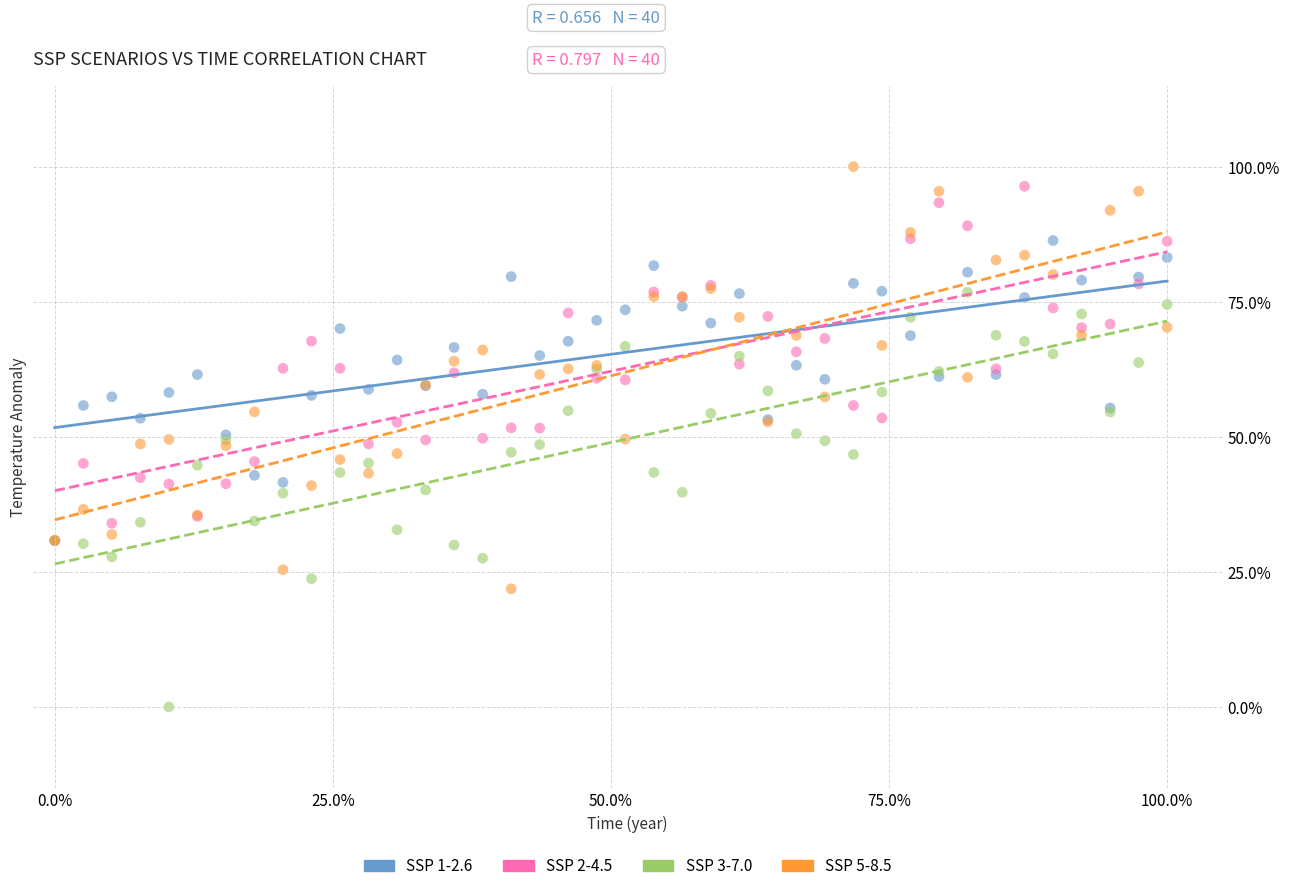

What are all the series names shown in the legend?

SSP 1-2.6, SSP 2-4.5, SSP 3-7.0, SSP 5-8.5